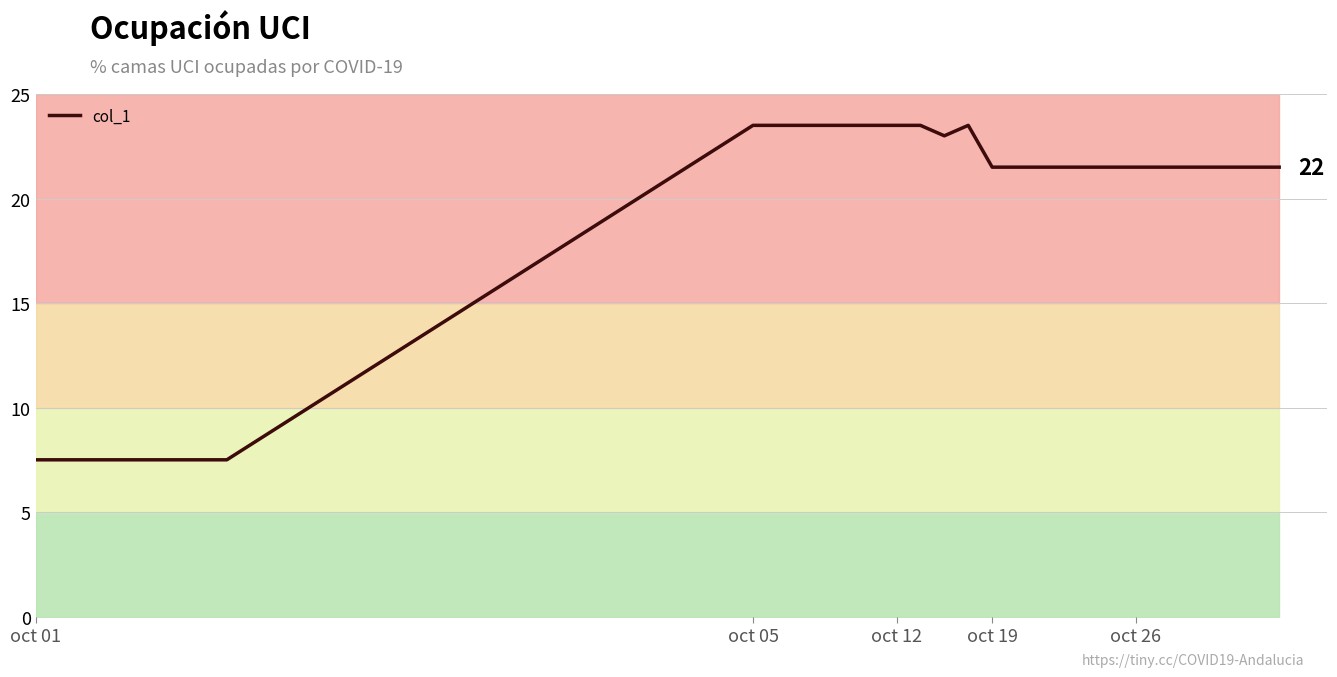

Where does the col_1 series first go above 21?

oct 05